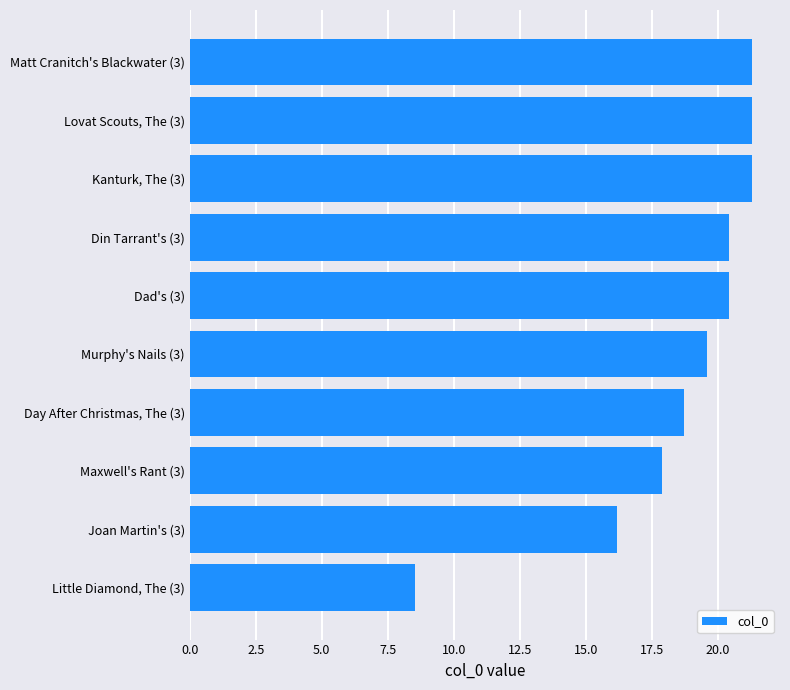

Reading bottom to top, list all the values displayed in this chart.

Little Diamond, The (3)=8.5	Joan Martin's (3)=16.2	Maxwell's Rant (3)=17.9	Day After Christmas, The (3)=18.7	Murphy's Nails (3)=19.6	Dad's (3)=20.4	Din Tarrant's (3)=20.4	Kanturk, The (3)=21.3	Lovat Scouts, The (3)=21.3	Matt Cranitch's Blackwater (3)=21.3